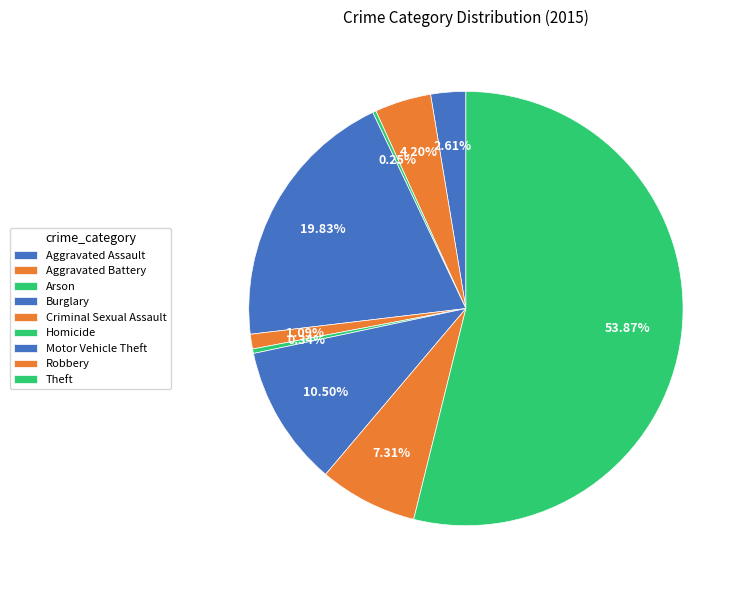

Is it true that Burglary is 20% of the pie?

True